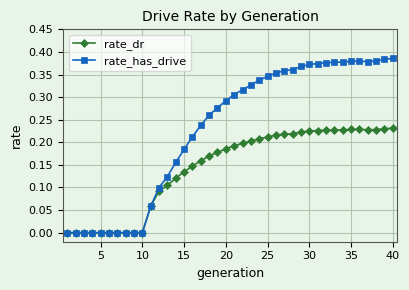

List the series in order of their peak value, lowest first.

rate_dr, rate_has_drive